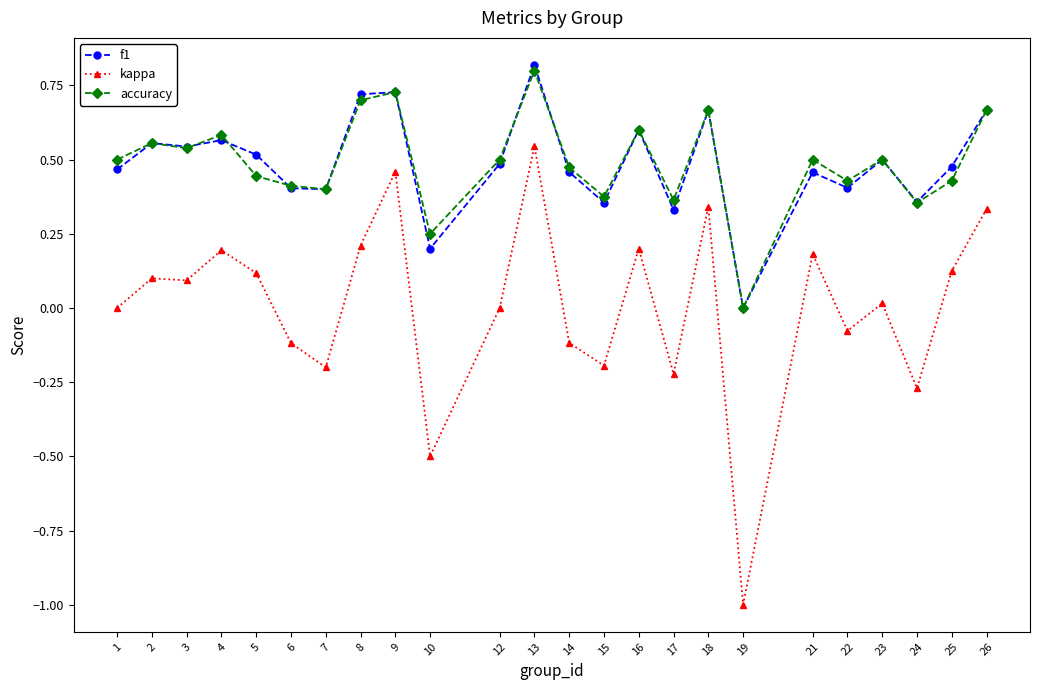

At which category does the chart reach its minimum across all series?

19